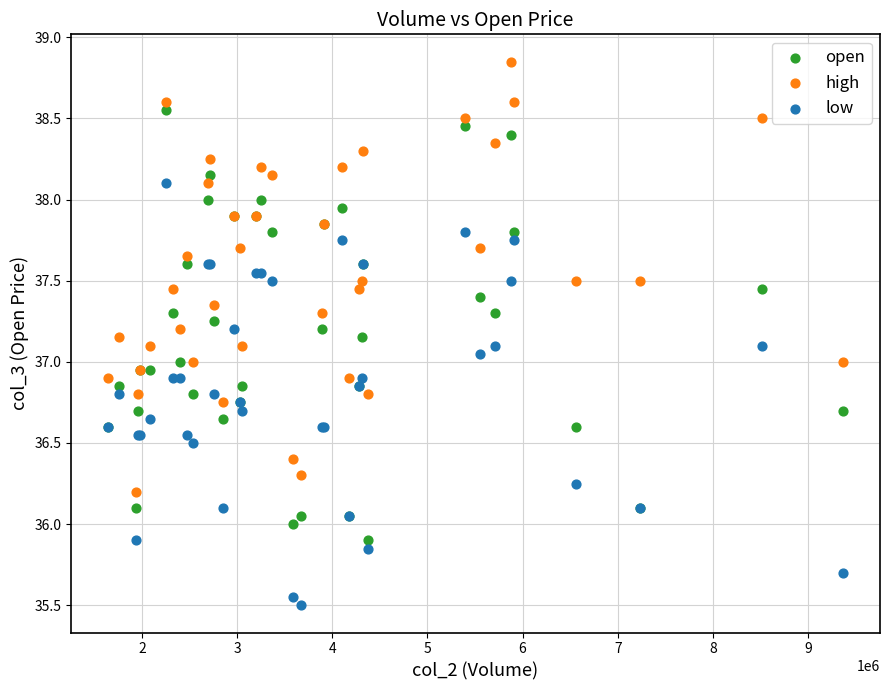

What are all the series names shown in the legend?

open, high, low